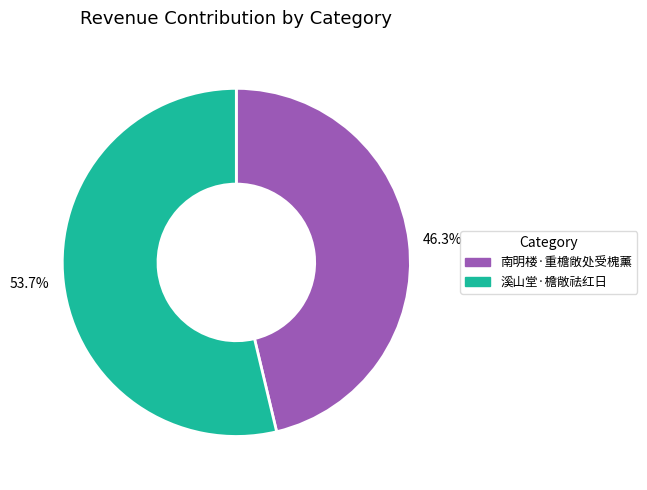

Count the number of slices in the pie.

2